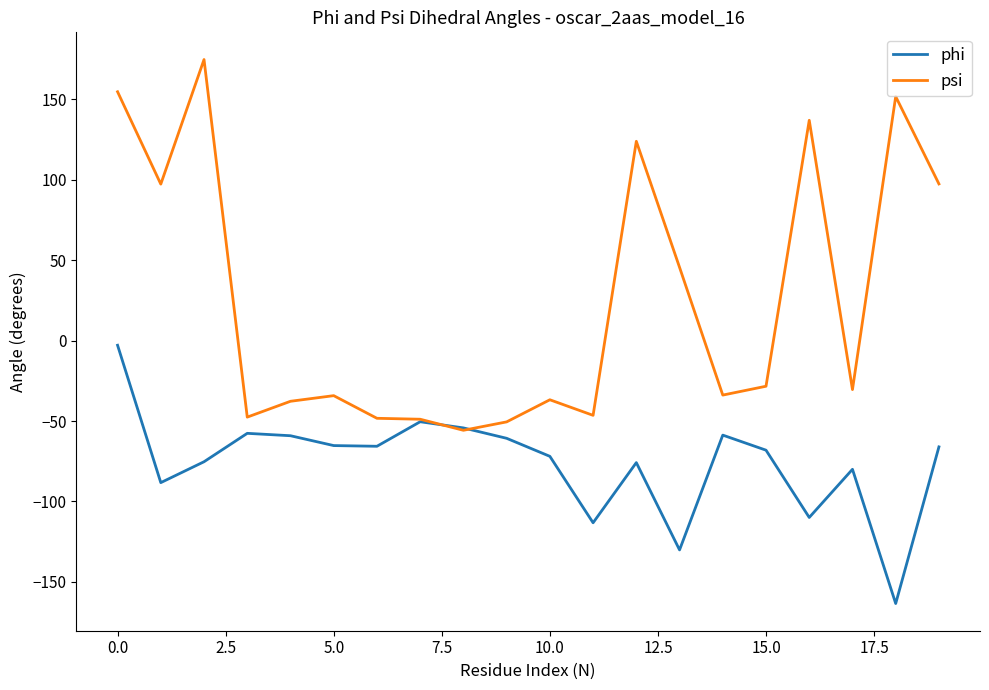

How many interior local valleys does the phi series have?

6